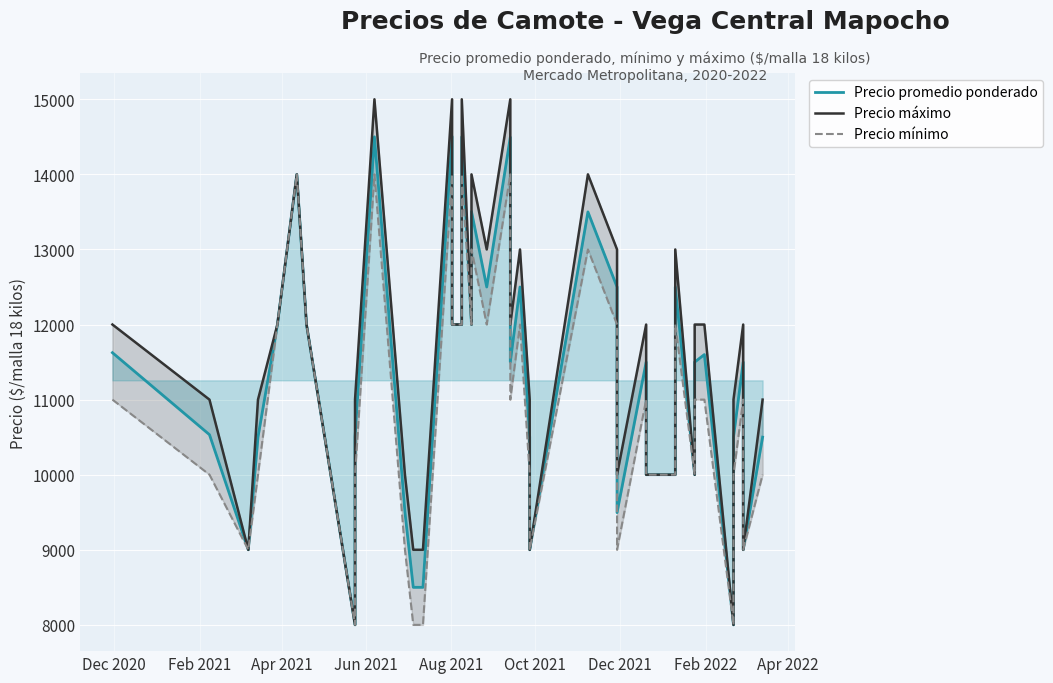

Reading left to right, list all the values displayed in this chart.

Precio promedio ponderado: 11625	10533	9000	10500	12000	14000	12000	8000	10500	14500	9500	8500	8500	14505	12000	12000	14500	12000	13506	12500	14495	11500	12500	10500	9000	13500	12500	9495	11500	10000	10000	12500	10000	11500	11600	8000	10500	11500	9000	10500
Precio máximo: 12000	11000	9000	11000	12000	14000	12000	8000	11000	15000	10000	9000	9000	15000	12000	12000	15000	12000	14000	13000	15000	12000	13000	11000	9000	14000	13000	10000	12000	10000	10000	13000	10000	12000	12000	8000	11000	12000	9000	11000
Precio mínimo: 11000	10000	9000	10000	12000	14000	12000	8000	10000	14000	9000	8000	8000	14000	12000	12000	14000	12000	13000	12000	14000	11000	12000	10000	9000	13000	12000	9000	11000	10000	10000	12000	10000	11000	11000	8000	10000	11000	9000	10000